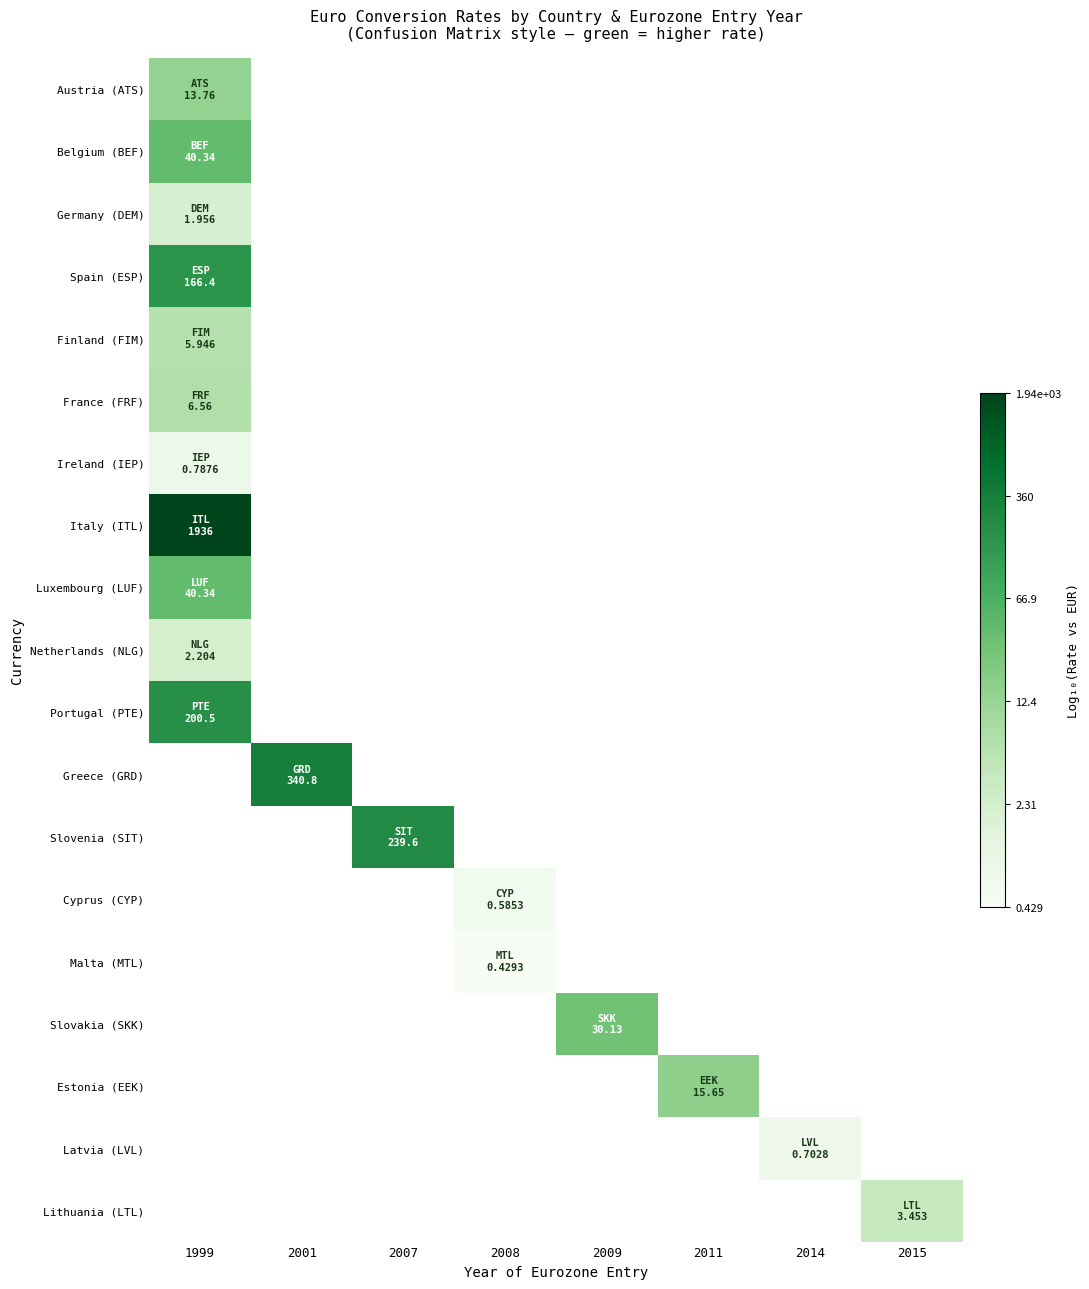

Is the value of Slovakia (SKK) at 2008 greater than the value of Belgium (BEF) at 2014?

No